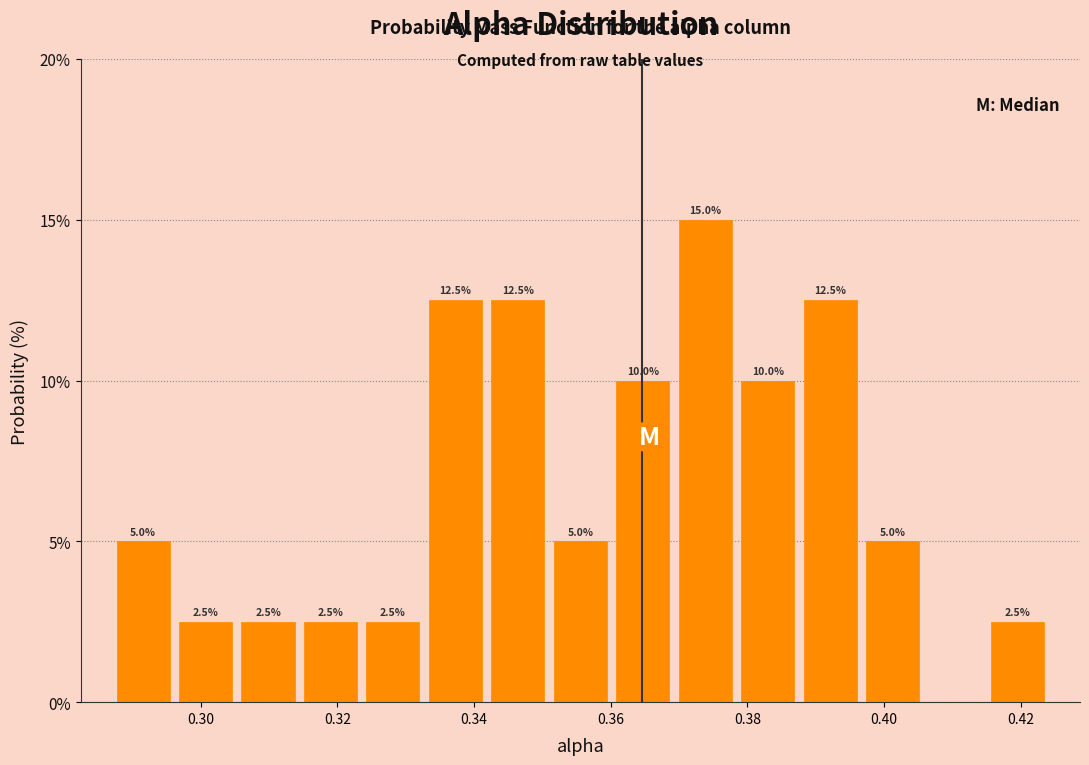

Which range on the x-axis has the tallest bar?

0.370 to 0.378